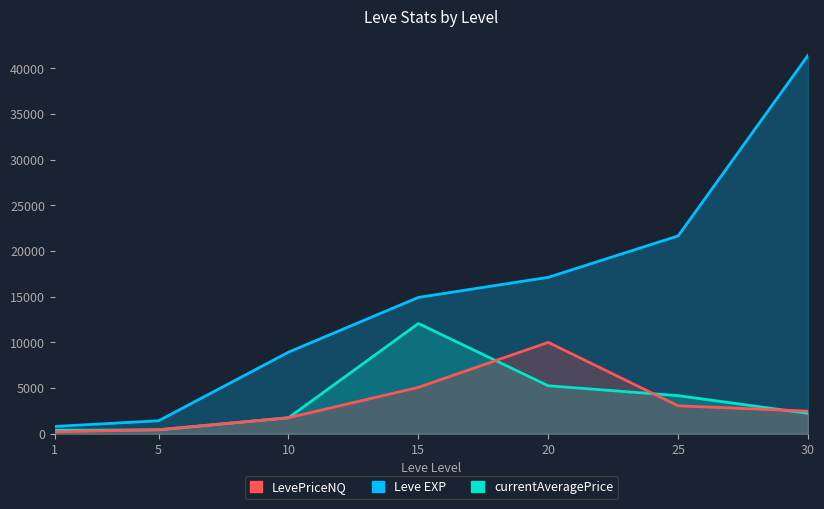

What is the value of the currentAveragePrice point at the 6th from the left?

4168.0